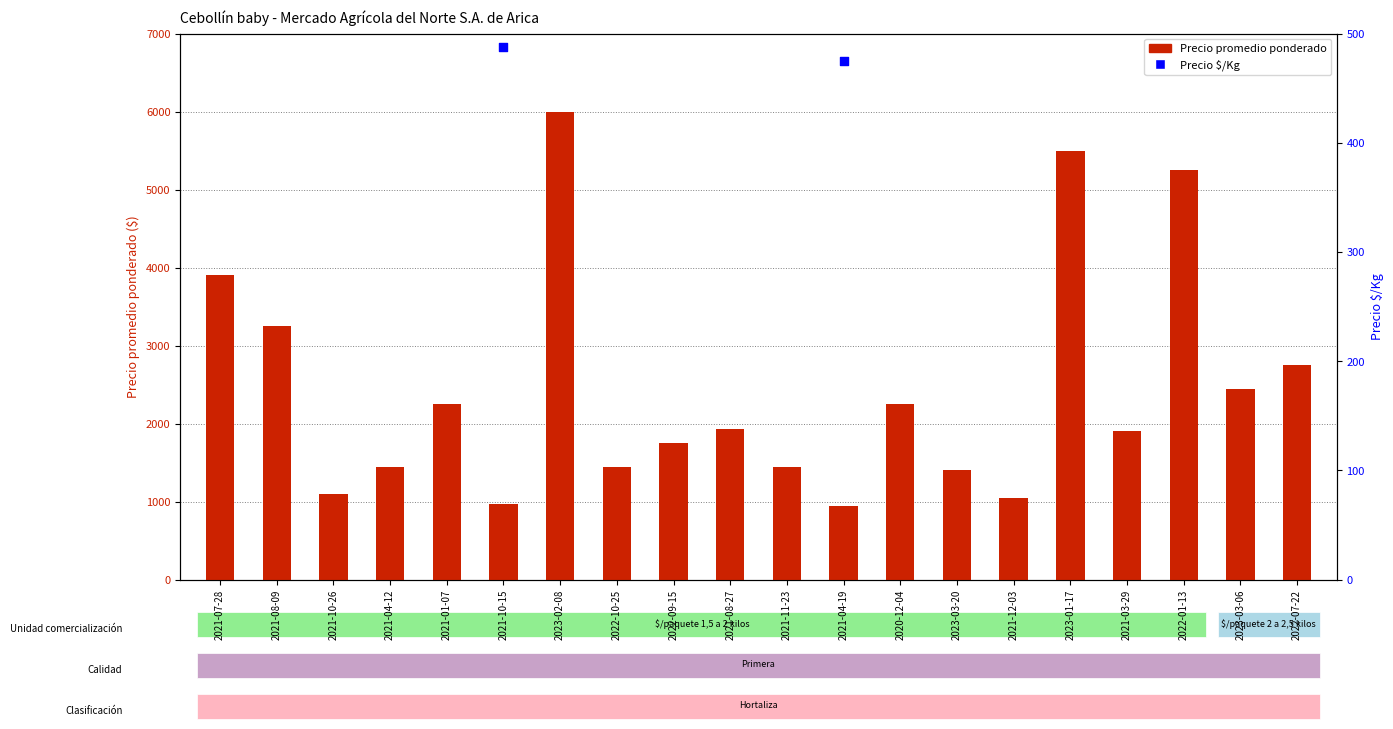

Which series has the largest total across all categories?

Precio promedio ponderado